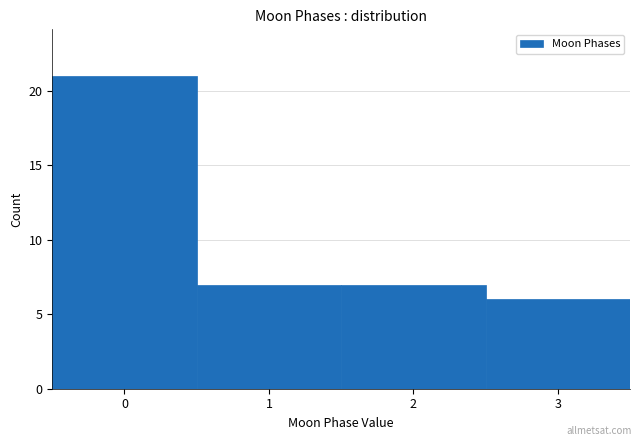

What is the height of the bar covering 2.5 to 3.5 on the x-axis? The values are not printed on the chart, so give them approximately, as read against the axis.

6